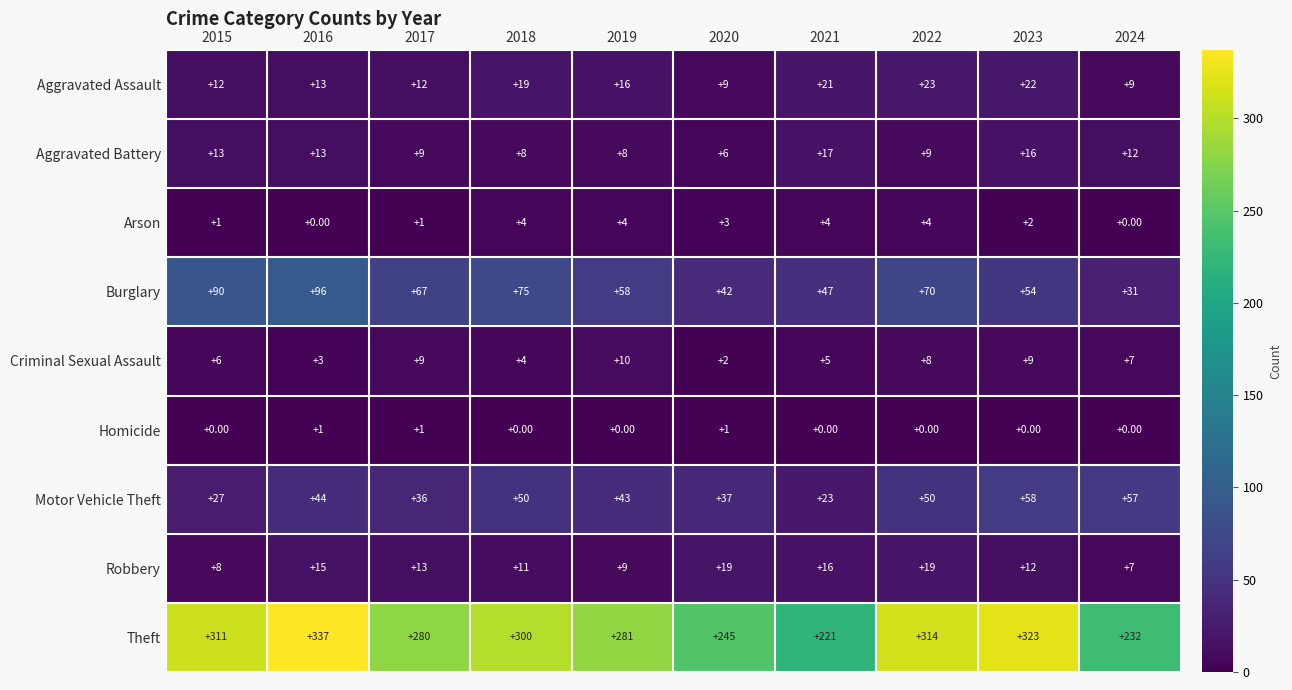

At 2021, list the series in order from largest to smallest.

Theft, Burglary, Motor Vehicle Theft, Aggravated Assault, Aggravated Battery, Robbery, Criminal Sexual Assault, Arson, Homicide